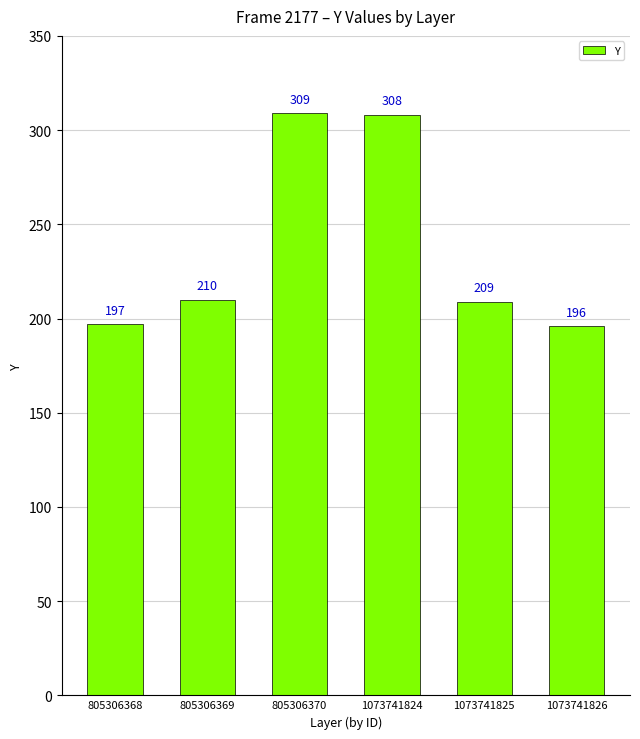

How many bars are there in total?

6